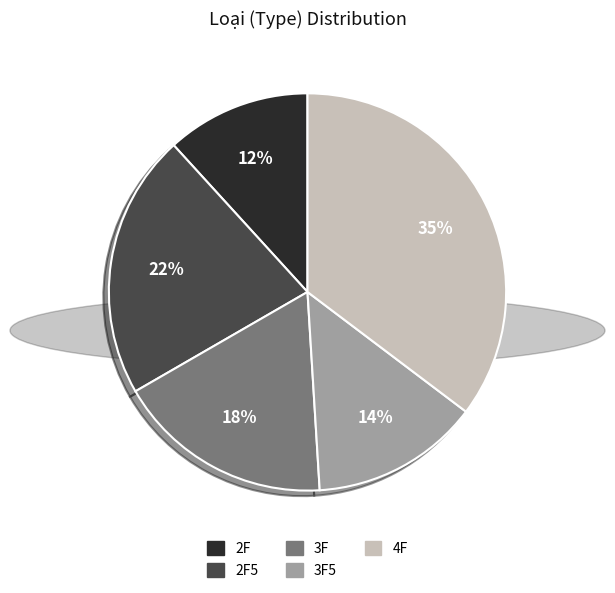

How many segments does this pie chart have?

5